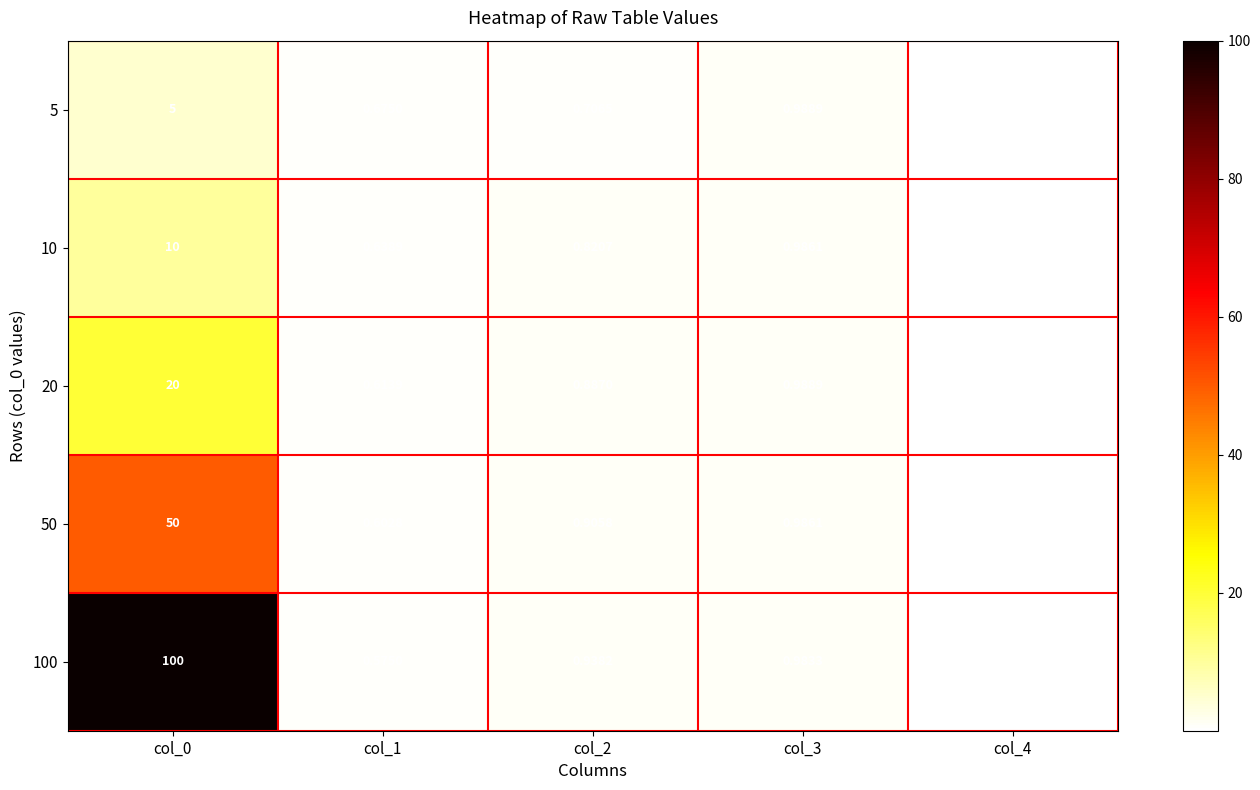

At which category is the sum across all series the highest?

col_0